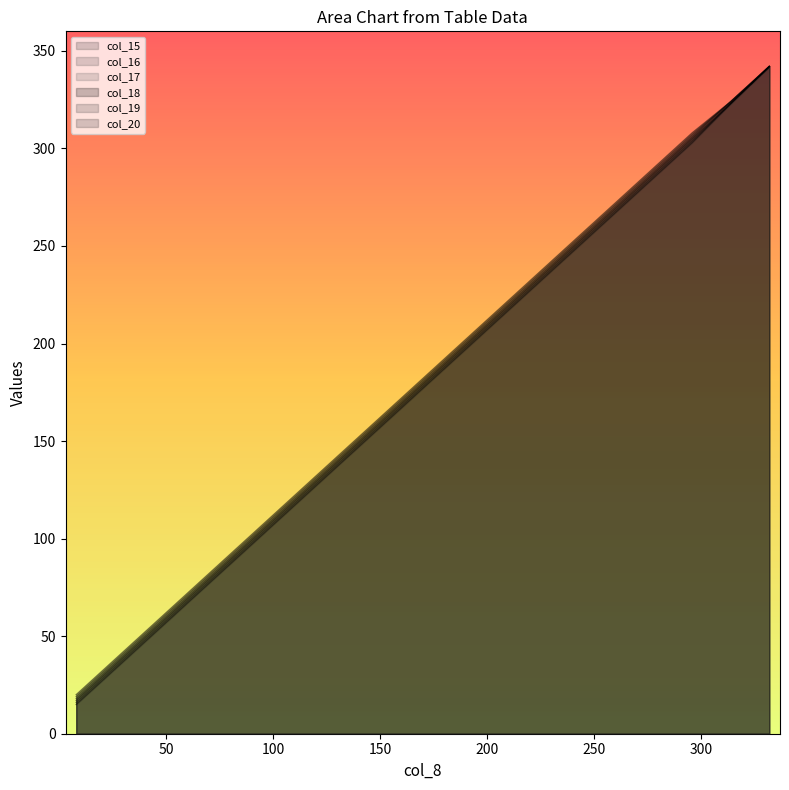

True or false: col_16 and col_19 intersect in this chart.

False